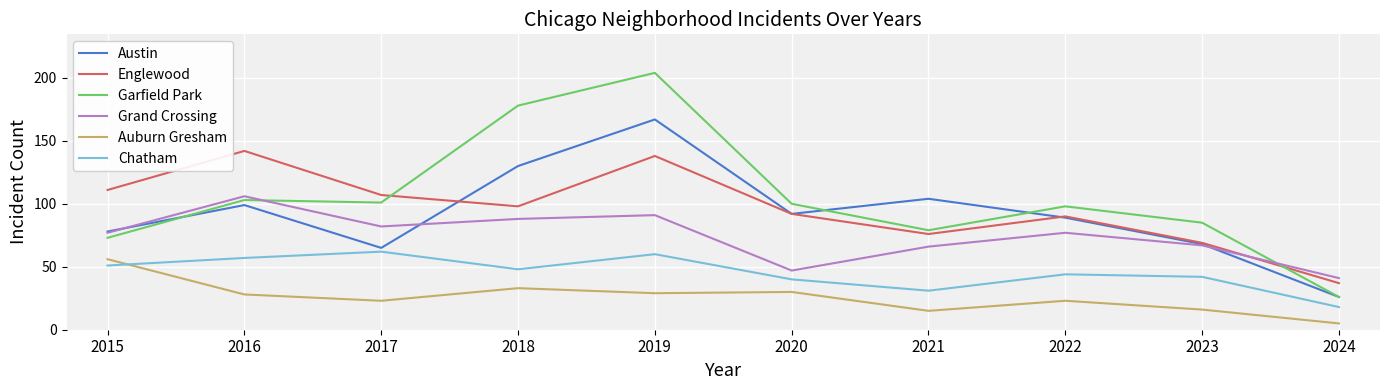

What is the maximum value shown in the chart?

204